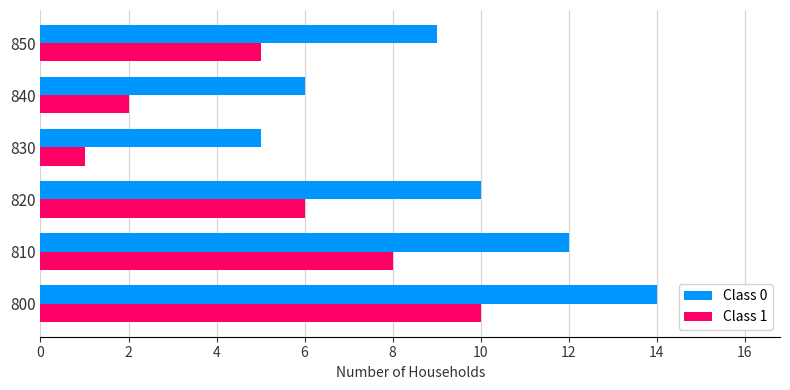

Count the Class 0 values in the range 6 to 12.

4